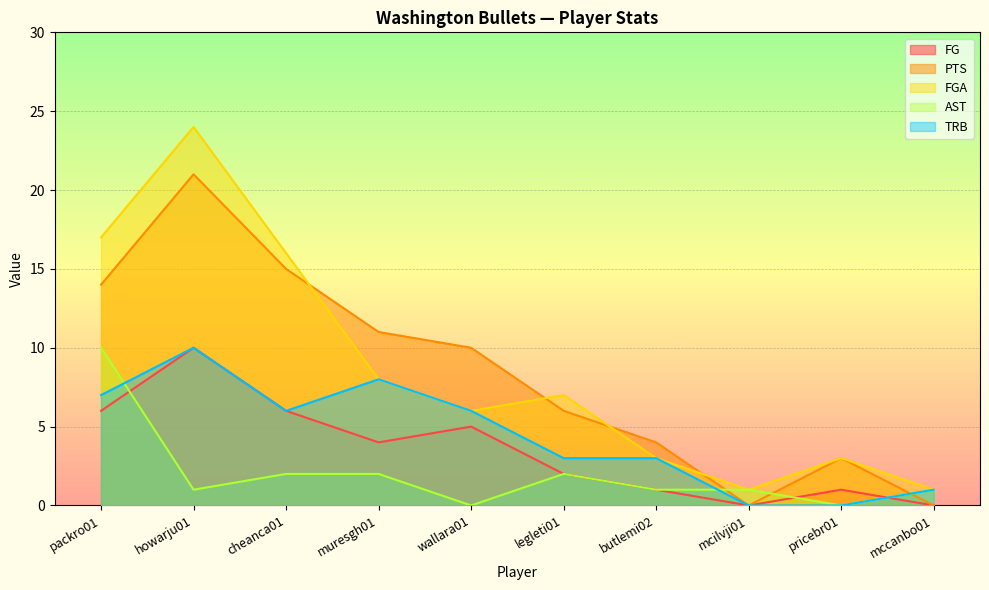

How many series are shown in this chart?

5